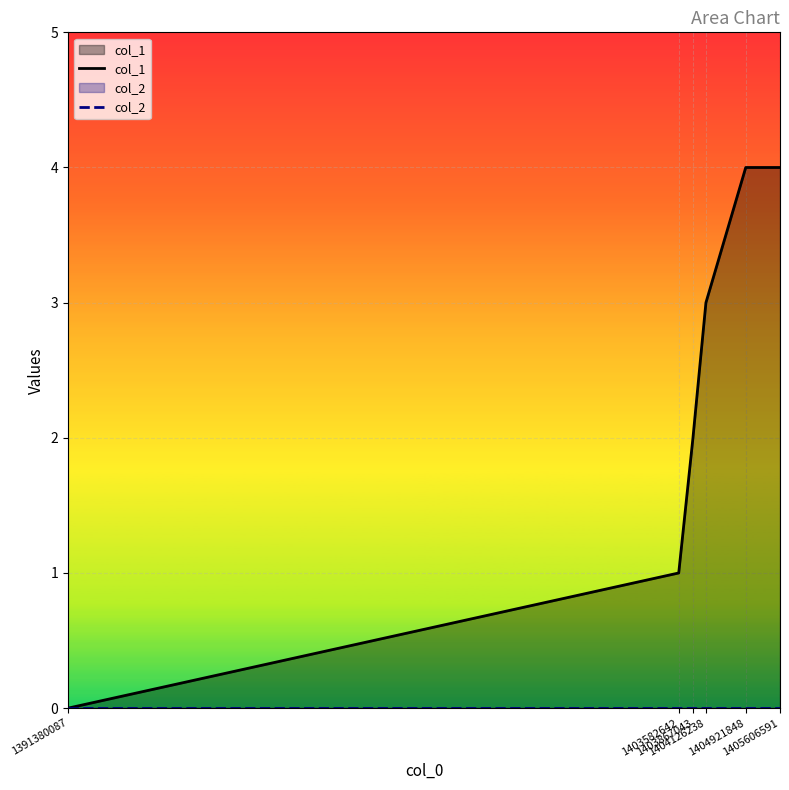

What is the spread (max minus min) of values at 1404126238?

3